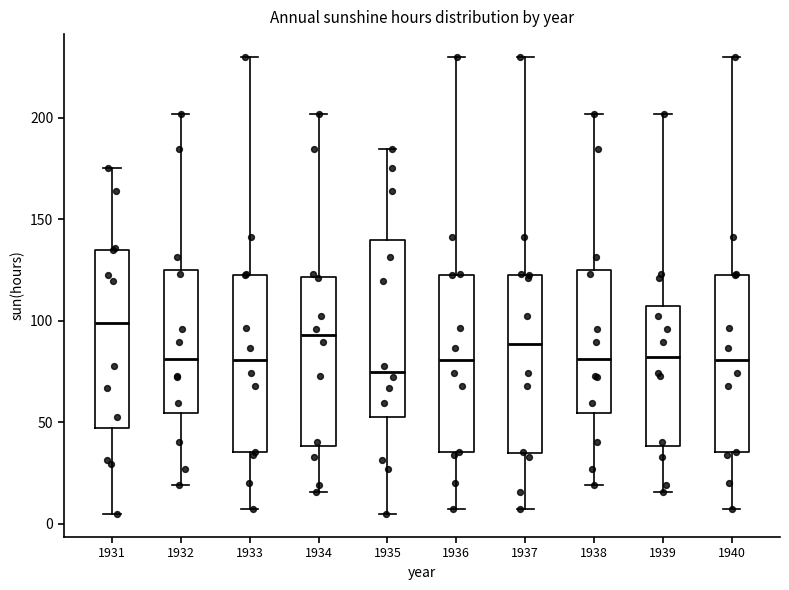

Where does the lower whisker of the box at x = 1934 end on the y-axis? The values are not printed on the chart, so give them approximately, as read against the axis.

15